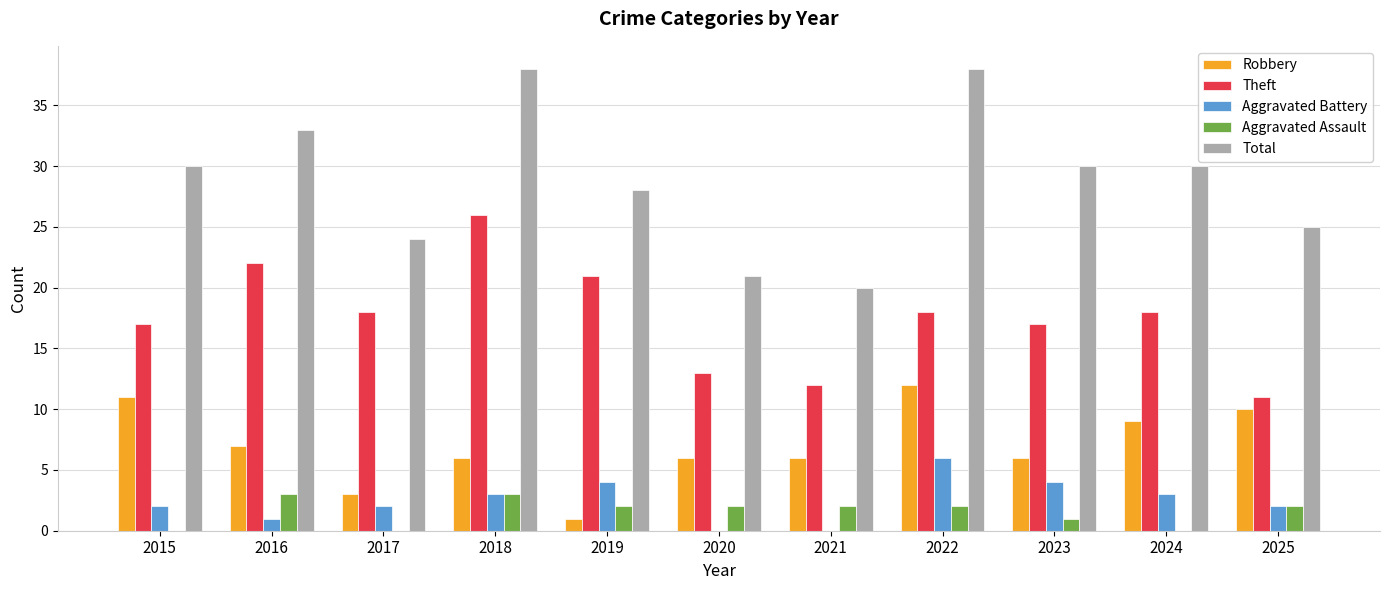

Are the bars horizontal?

No